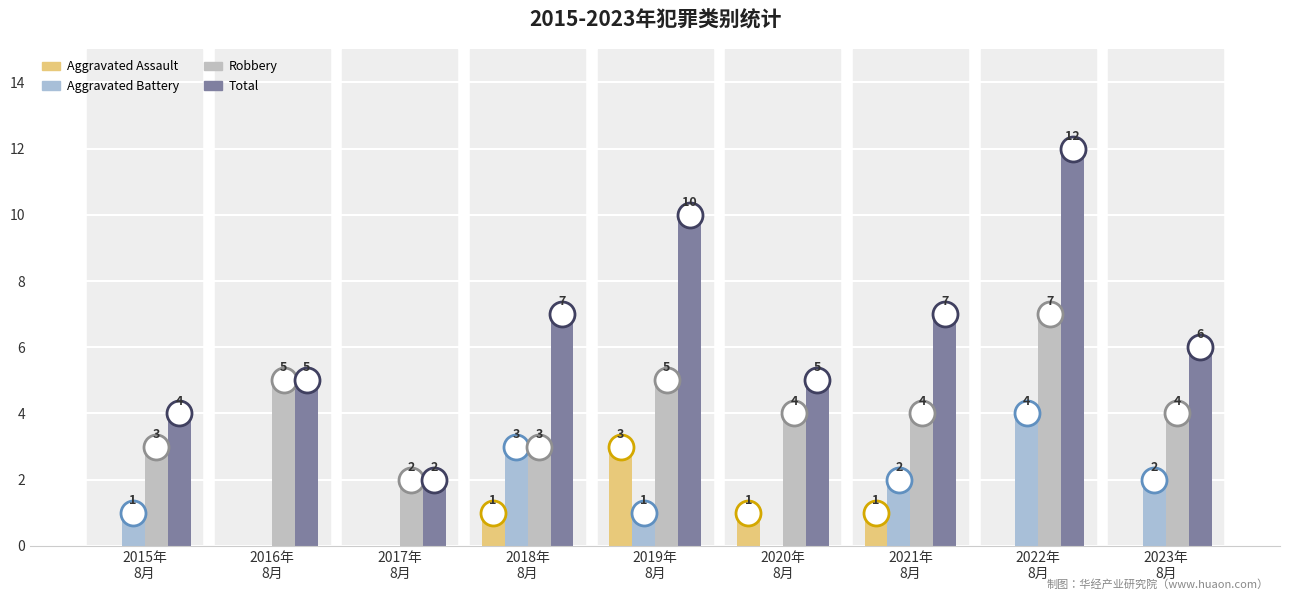

Rank the categories by Aggravated Battery value from lowest to highest.

2016年
8月, 2017年
8月, 2020年
8月, 2015年
8月, 2019年
8月, 2021年
8月, 2023年
8月, 2018年
8月, 2022年
8月